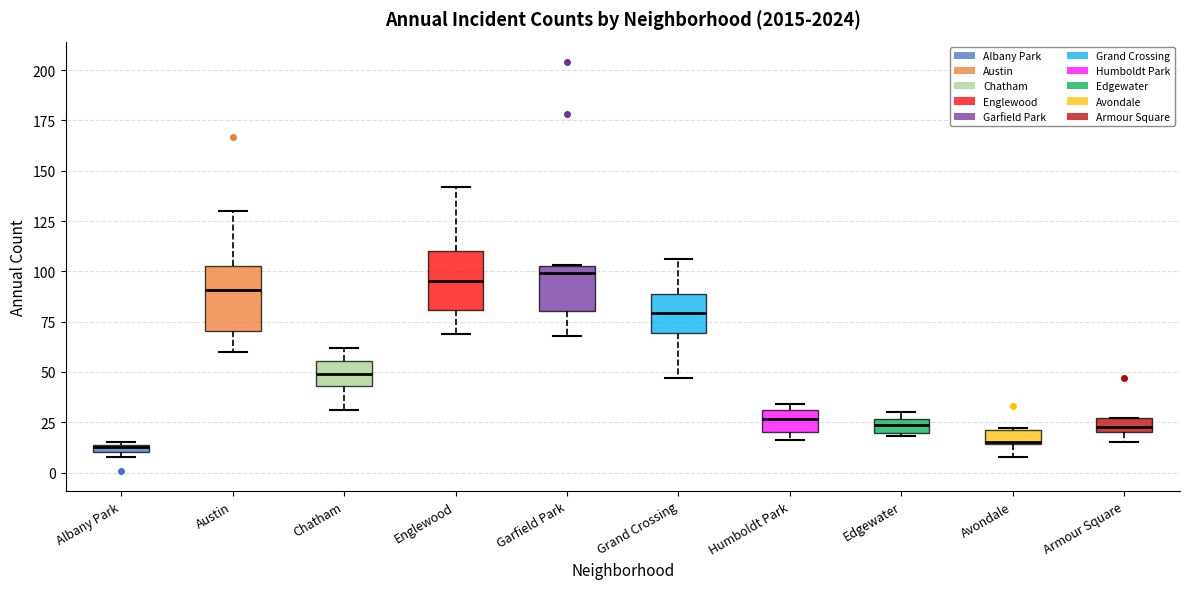

Where does the lower whisker of the box for Chatham end on the y-axis? The values are not printed on the chart, so give them approximately, as read against the axis.

30